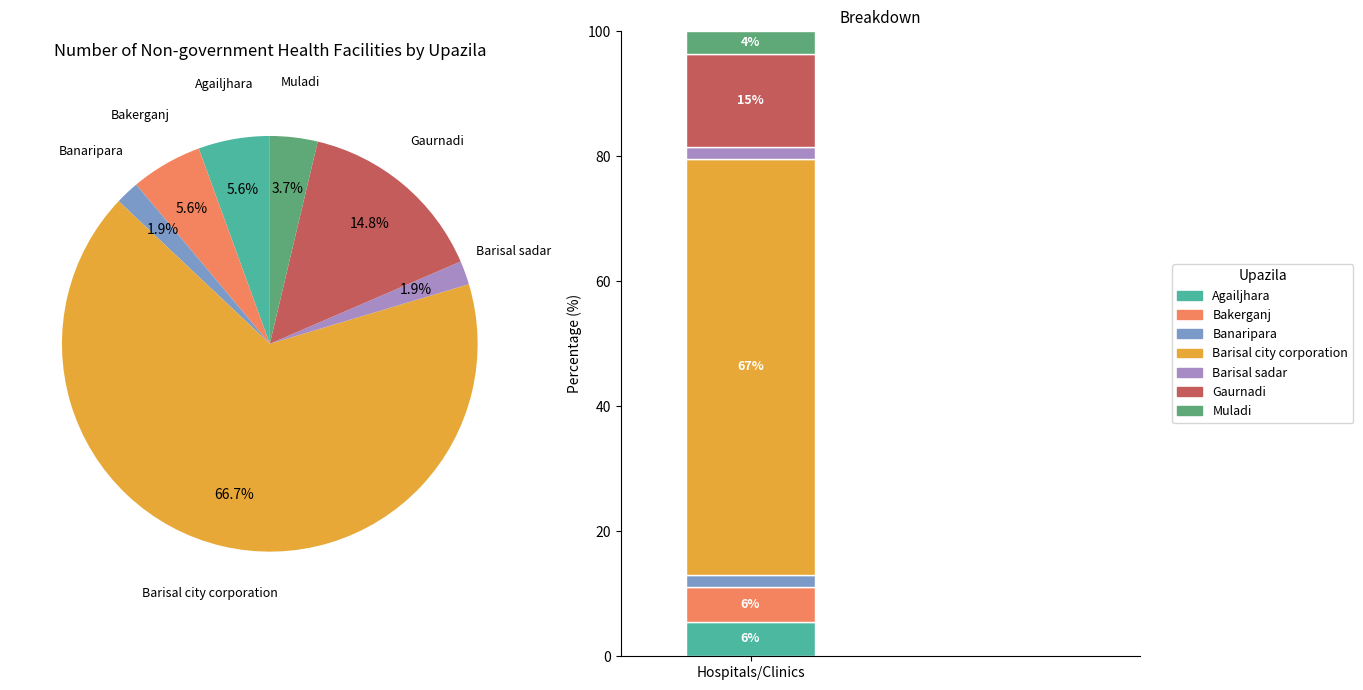

What is the change in value from Barisal sadar to Muladi?

+1